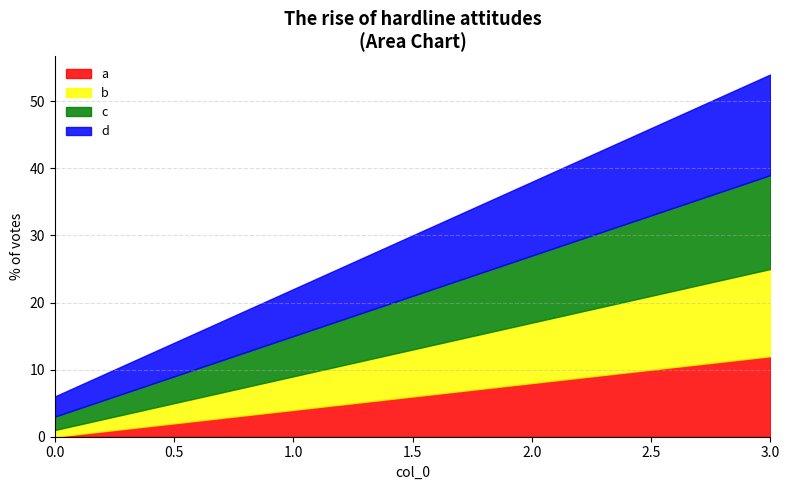

Rank the series by their average value, from highest to lowest.

d, c, b, a